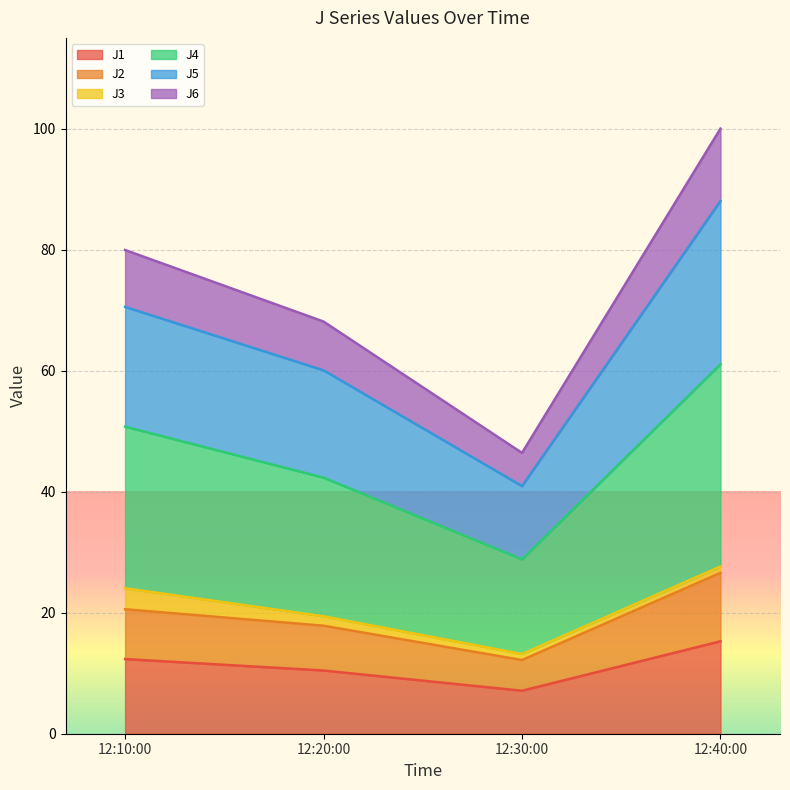

What is the total value across all series at 12:10:00?

80.0